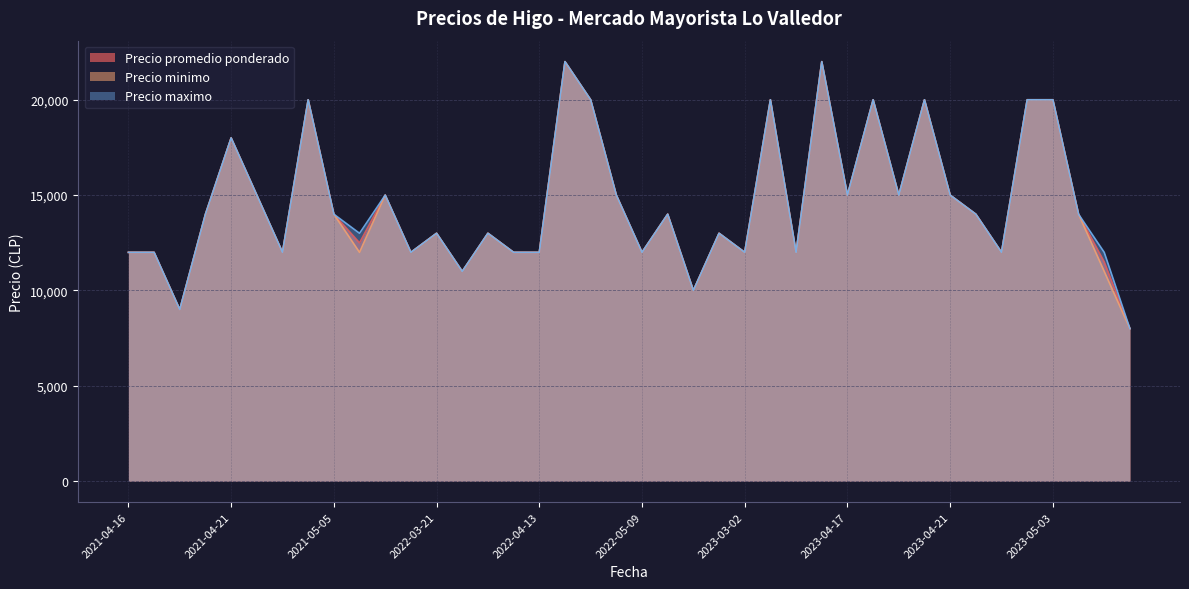

What is the difference between the Precio minimo values at 2022-05-06 and 2021-06-02?

3000